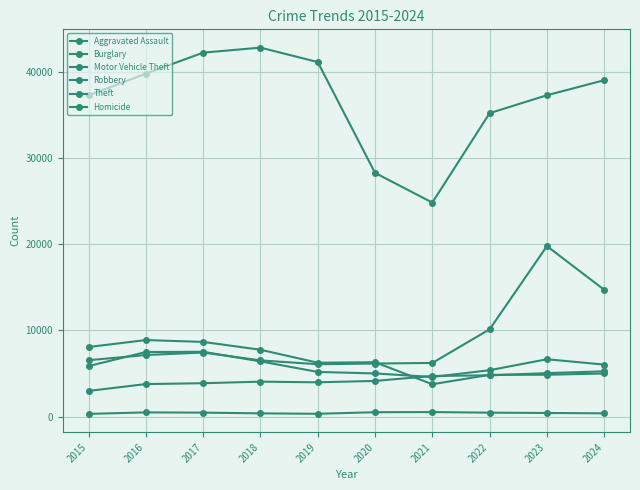

Count the number of categories in the chart.

10